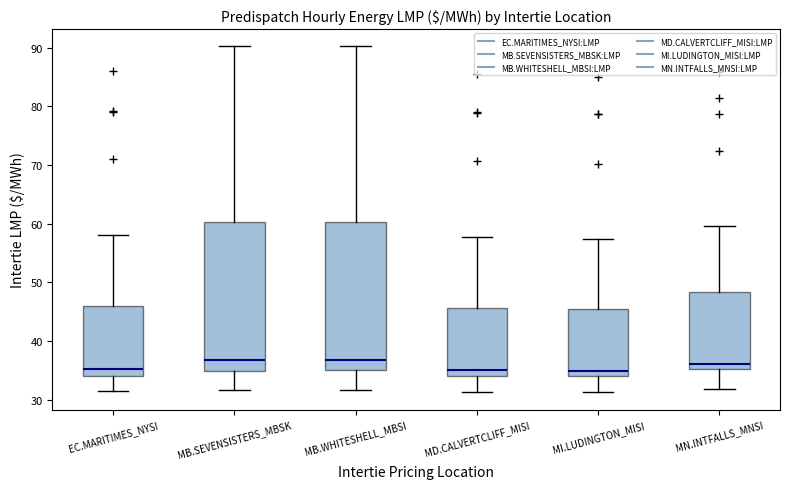

Reading left to right, transcribe this box plot: for each box, give where its median line is, the range the box spans, and where its two whiskers end, as read against the y-axis. The values are not printed on the chart, so give them approximately, as read against the axis.

EC.MARITIMES_NYSI: median 35, box 34 to 46, whiskers 31 to 58
MB.SEVENSISTERS_MBSK: median 37, box 35 to 60, whiskers 32 to 90
MB.WHITESHELL_MBSI: median 37, box 35 to 60, whiskers 32 to 90
MD.CALVERTCLIFF_MISI: median 35, box 34 to 46, whiskers 31 to 58
MI.LUDINGTON_MISI: median 35, box 34 to 45, whiskers 31 to 57
MN.INTFALLS_MNSI: median 36, box 35 to 48, whiskers 32 to 60